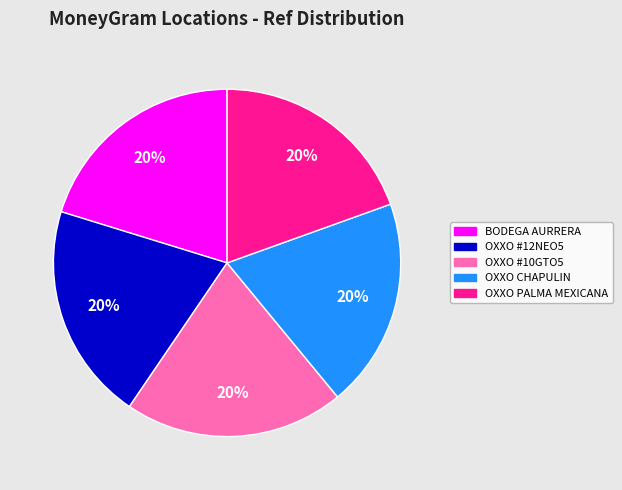

Is it true that OXXO CHAPULIN is 27% of the pie?

False